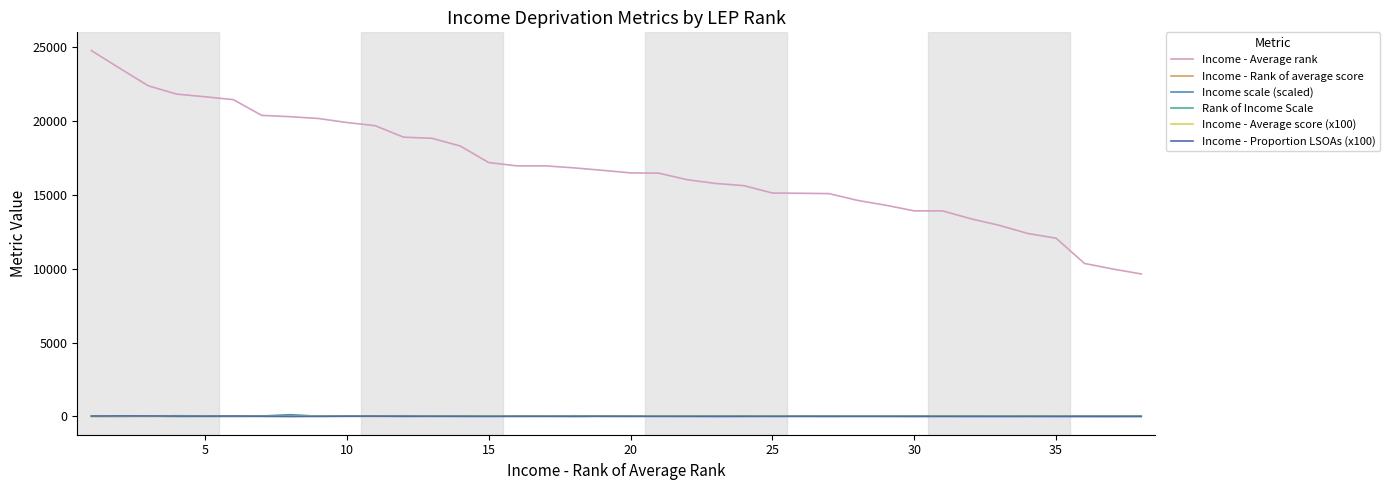

How many lines are shown in the chart?

6